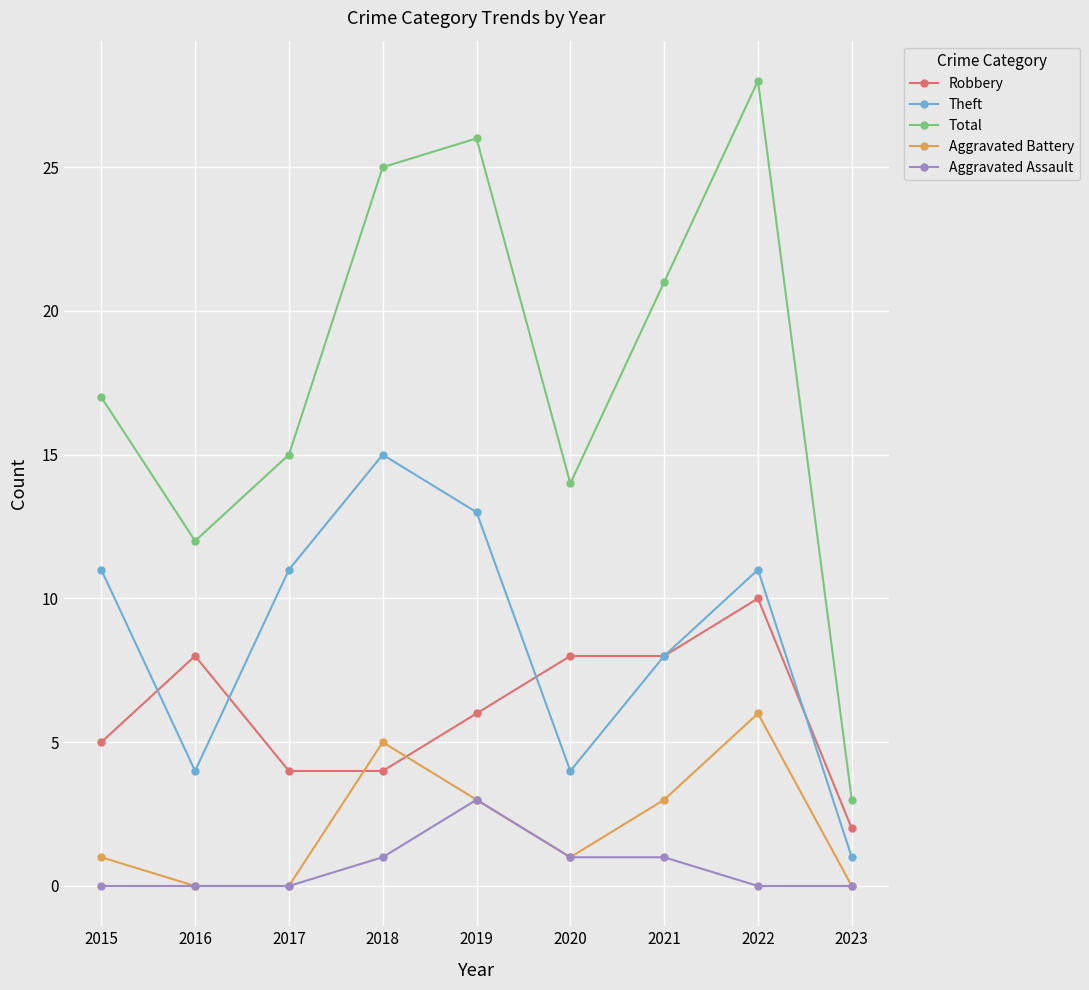

Rank the series by their maximum value, from lowest to highest.

Aggravated Assault, Aggravated Battery, Robbery, Theft, Total